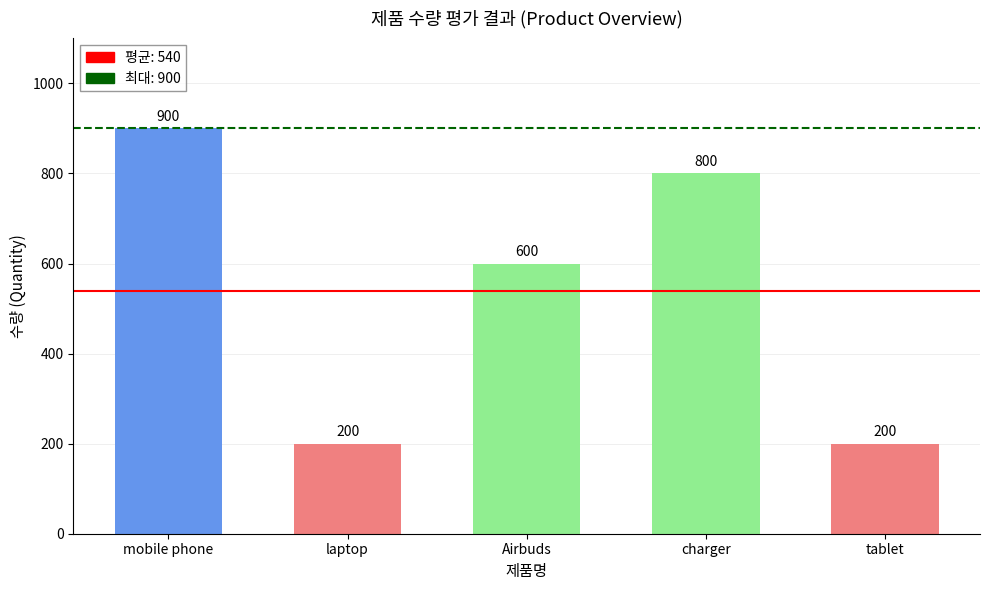

The chart shows a value of 900 at mobile phone. True or false?

True